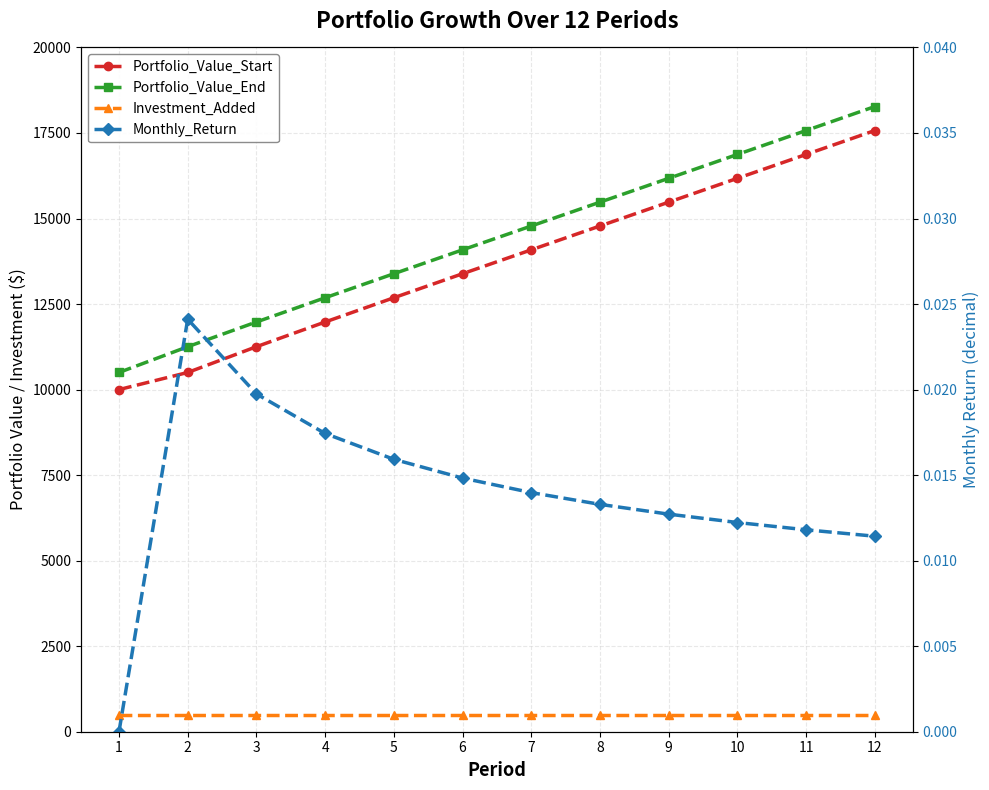

Is this an area chart (filled region under the line)?

No